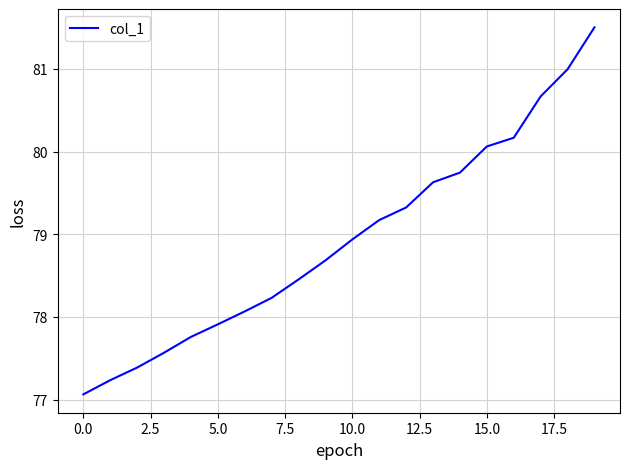

Does the chart display data point markers on the line(s)?

No